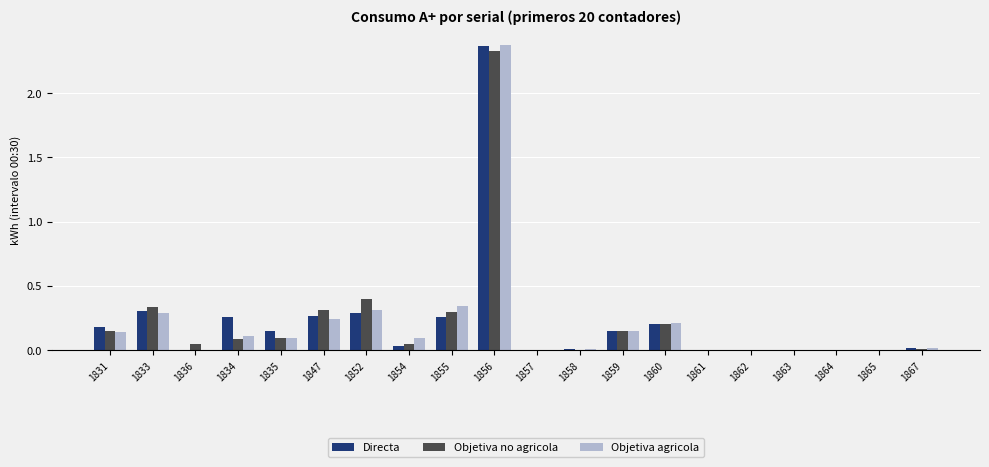

Are the bars horizontal?

No